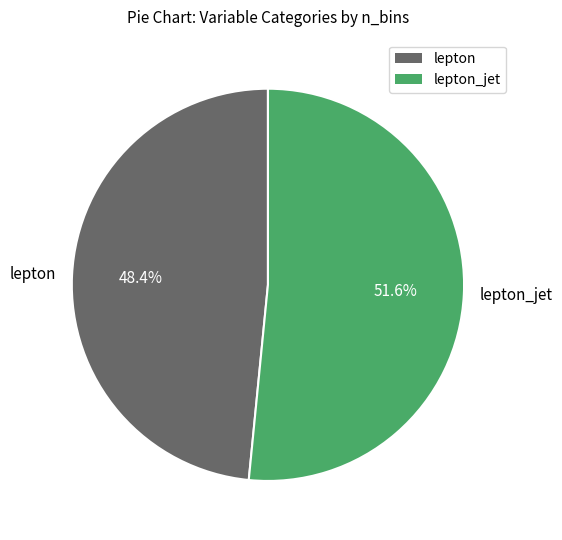

How many segments does this pie chart have?

2